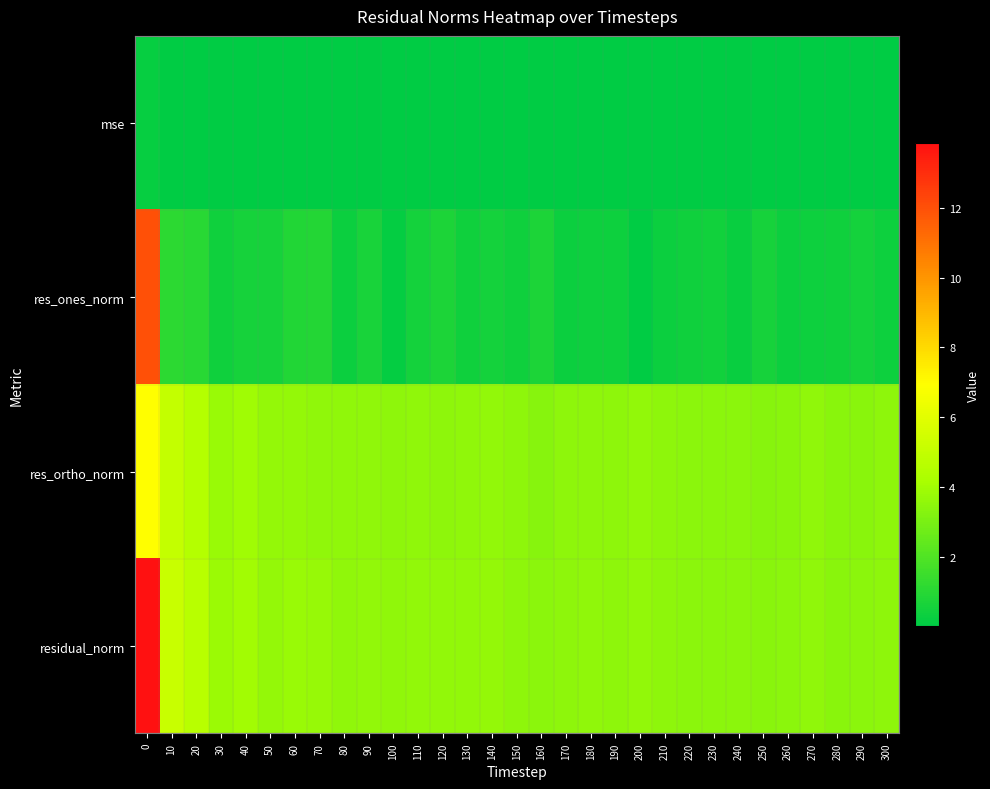

Which series has the largest total across all categories?

residual_norm